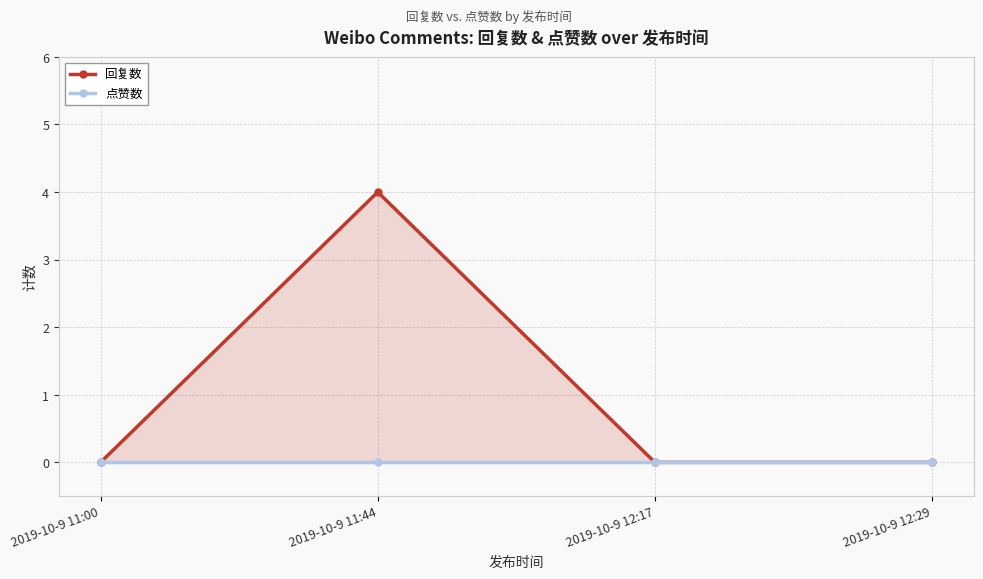

True or false: 回复数 and 点赞数 cross at least once.

False